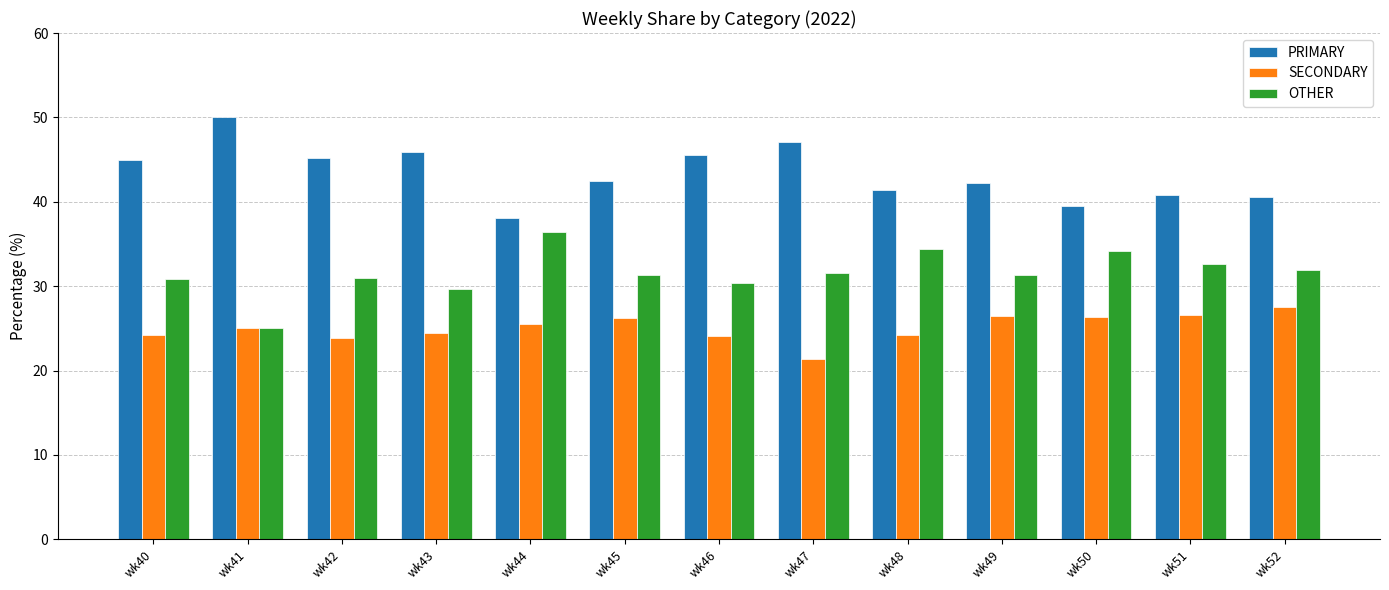

Is the value of OTHER at wk51 greater than the value of SECONDARY at wk48?

Yes